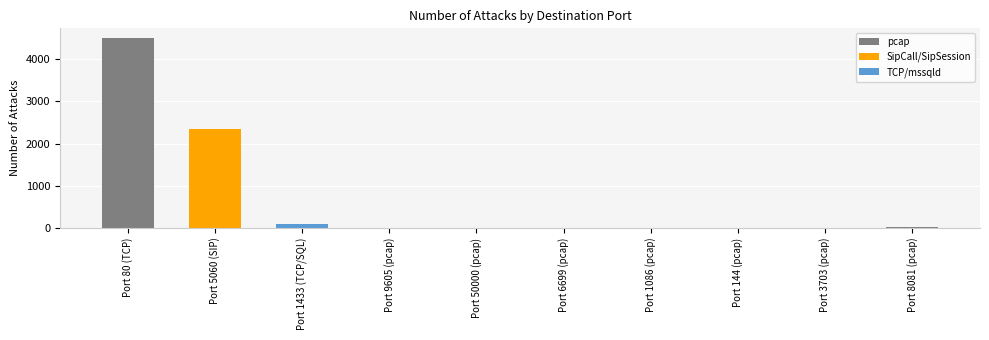

Where is the data nearest to the value 2256?

Port 5060 (SIP)